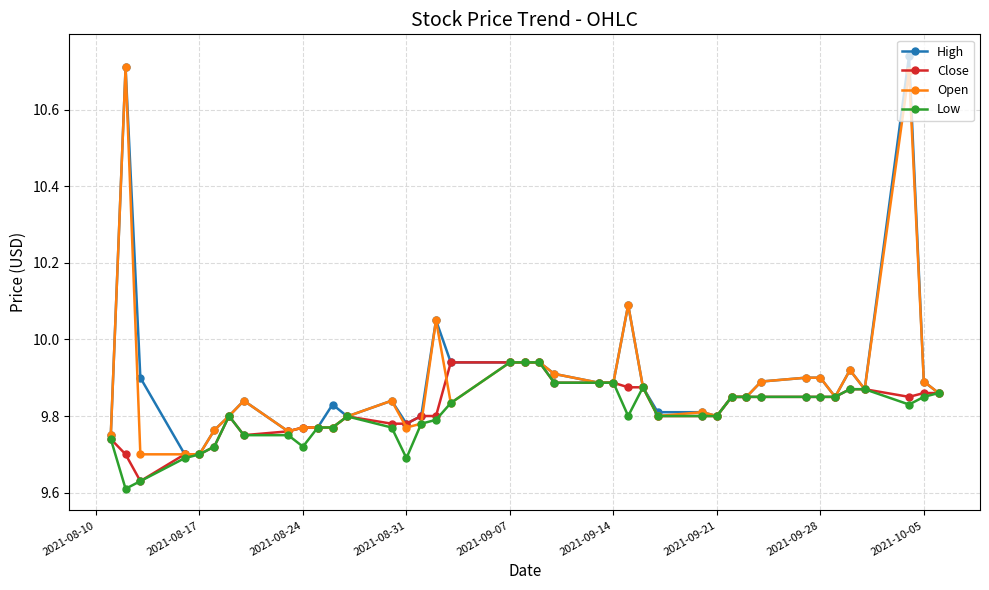

At how many categories does at least one series exceed 10?

4